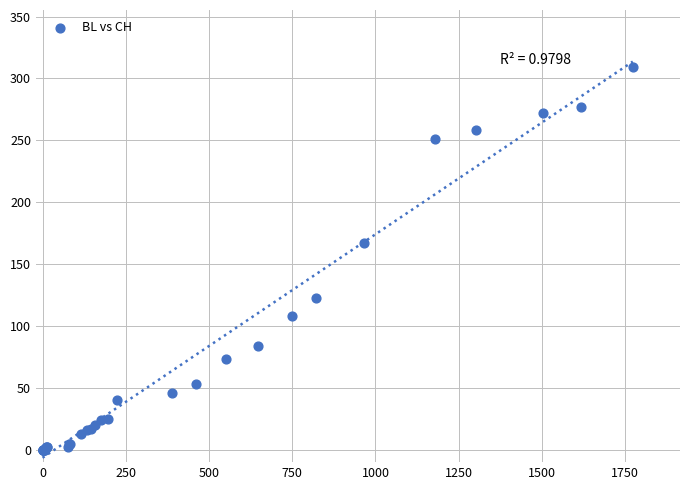

What Y value in the scatter plot is closest to 154?

167